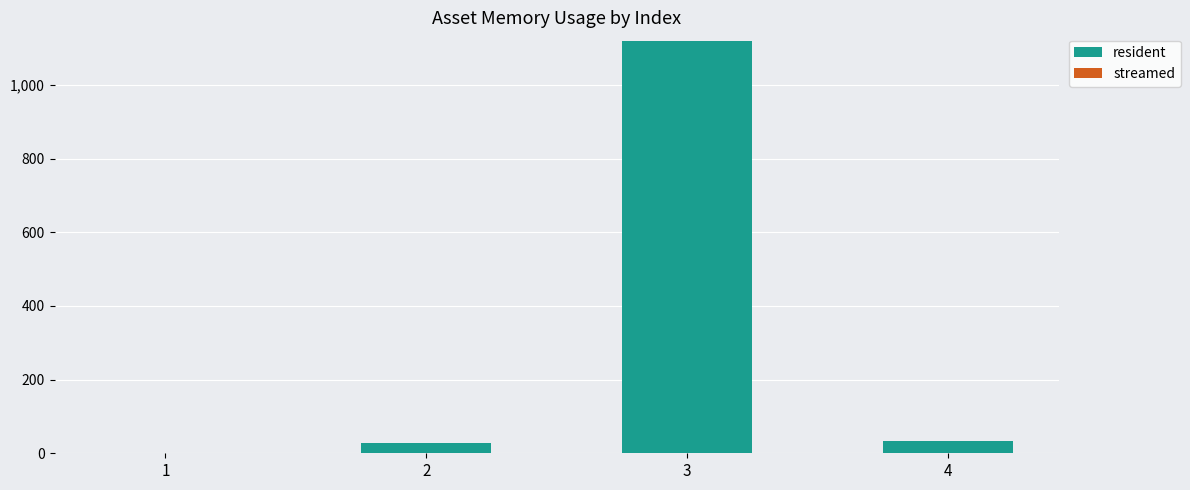

Reading left to right, transcribe all the data shown in this chart.

1=0	2=27	3=1120	4=32